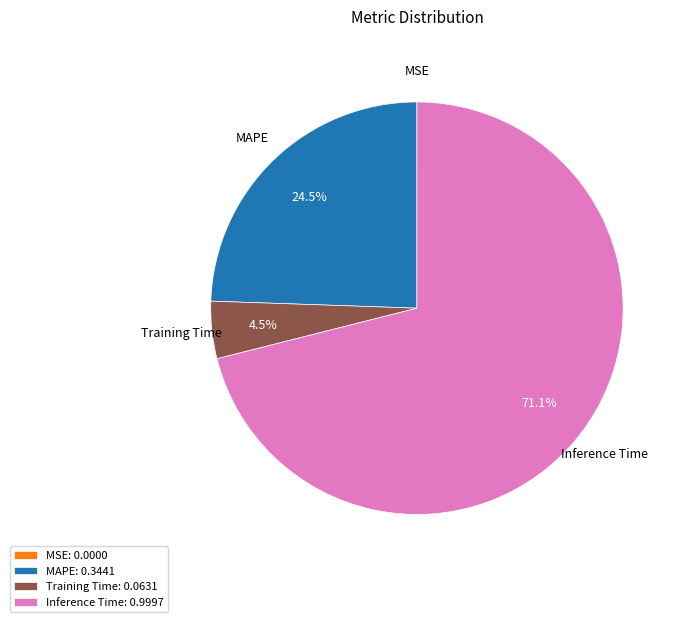

Which has a higher value, Training Time: 0.0631 or MAPE: 0.3441?

MAPE: 0.3441